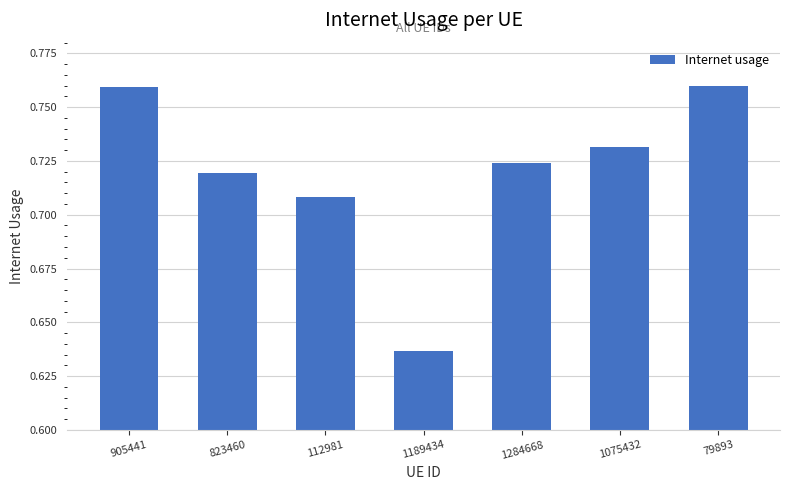

How many series are shown in this chart?

1